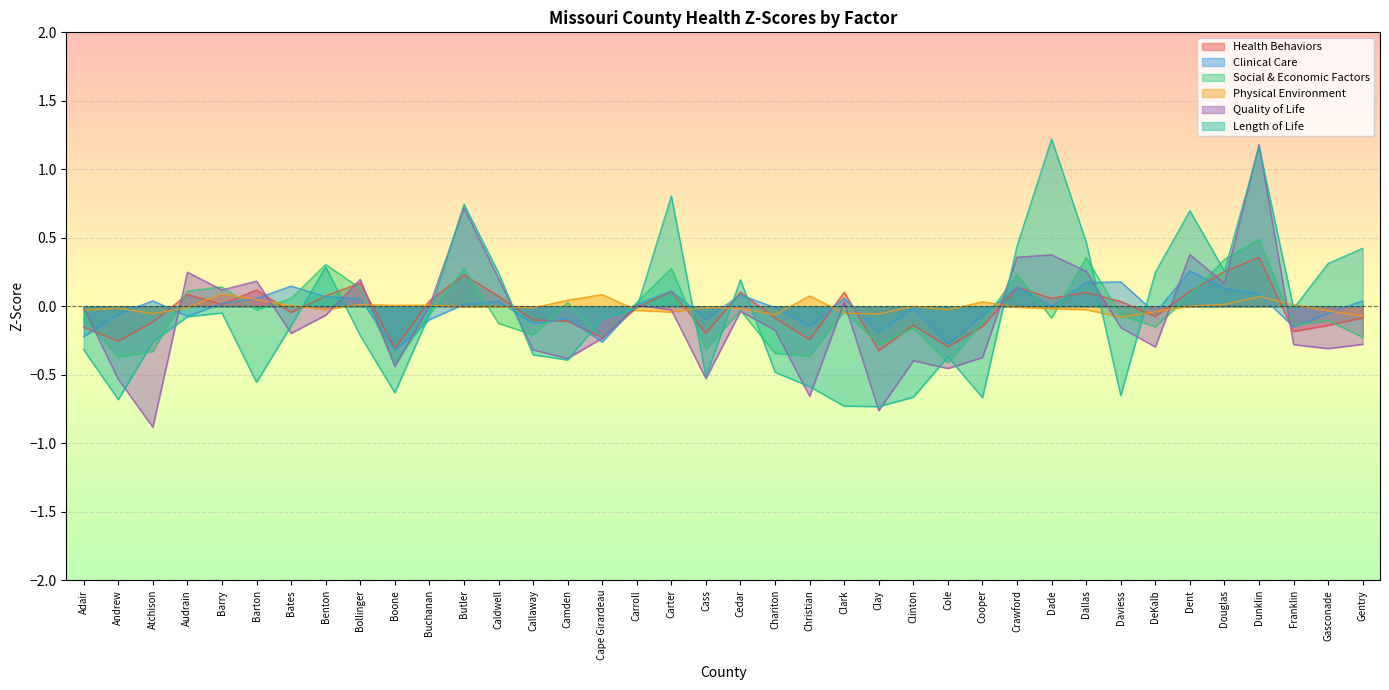

Between Barry and Caldwell, which series saw the biggest shift?

Length of Life